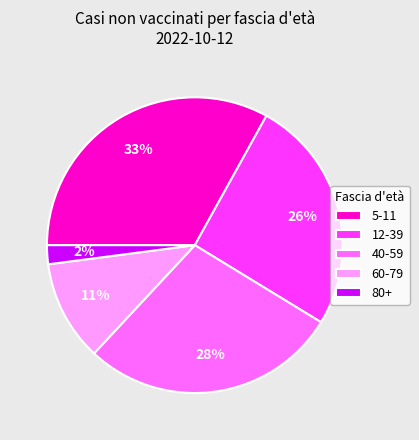

The 5-11 slice represents 33% of the pie. True or false?

True